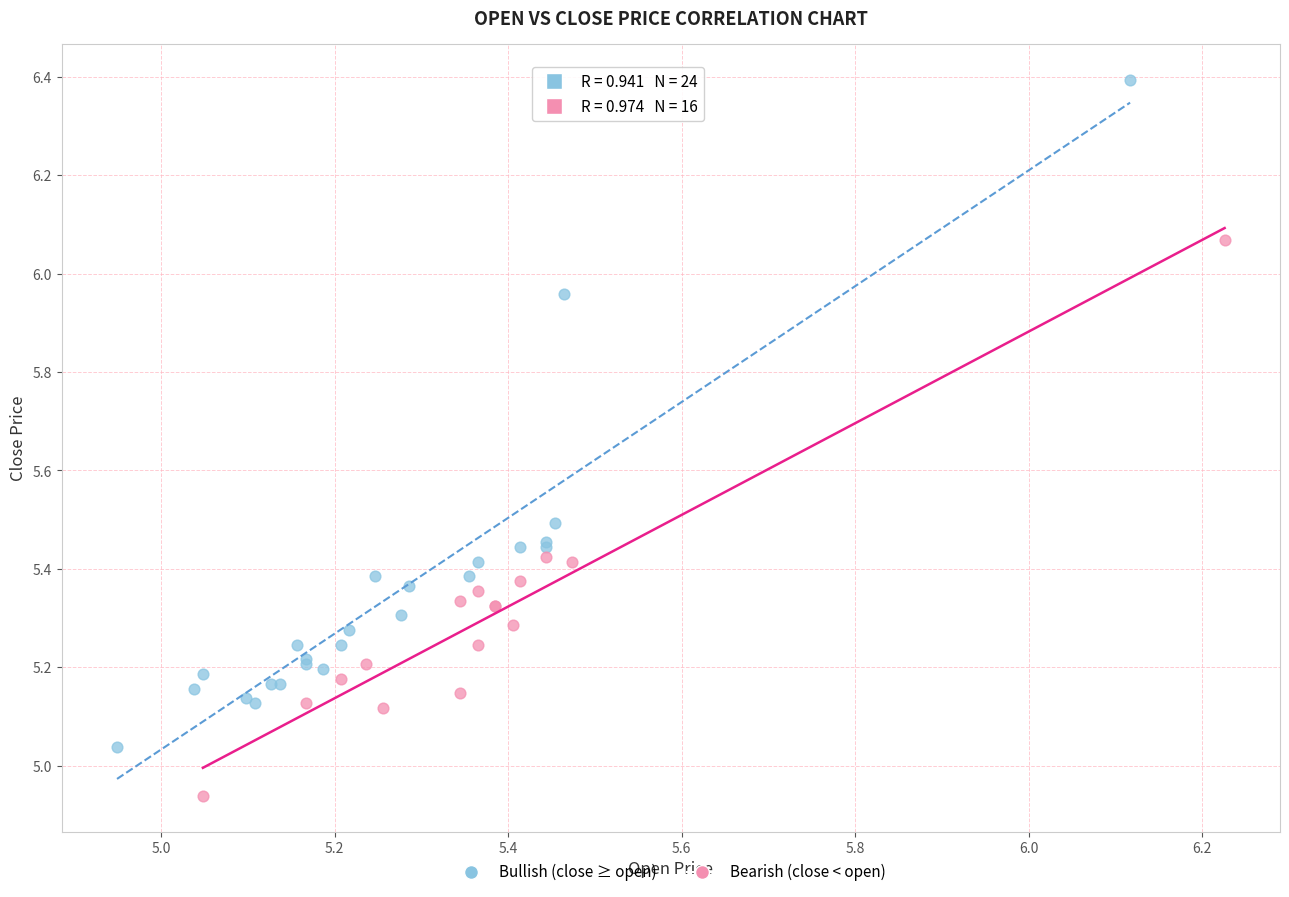

Which series has the widest spread of Y values?

Bullish (close ≥ open)